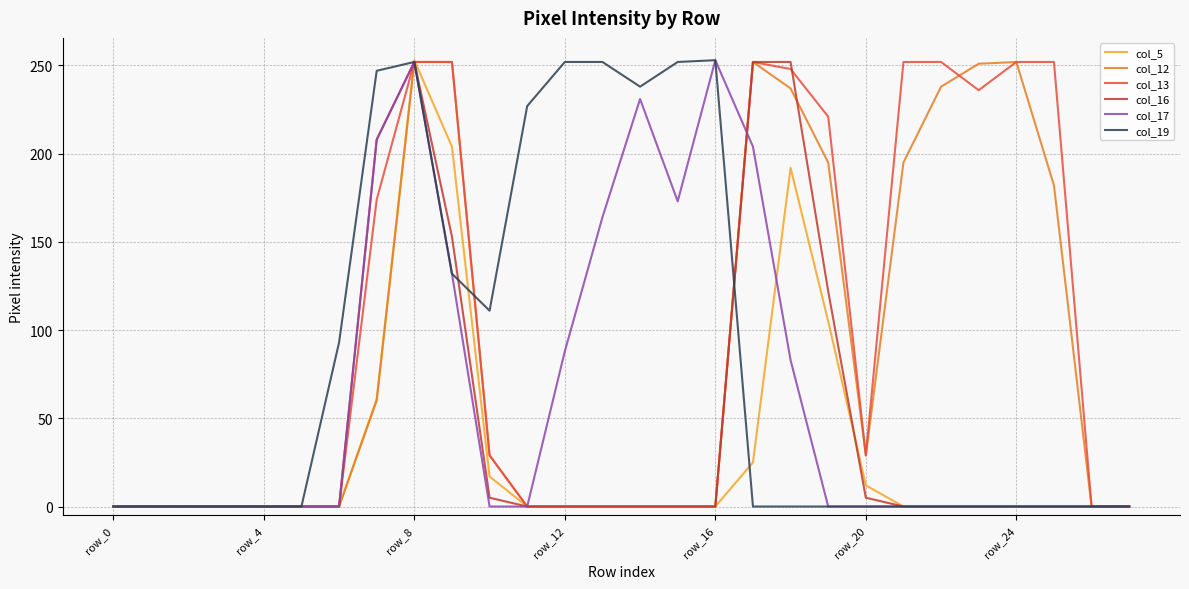

How many lines are shown in the chart?

6